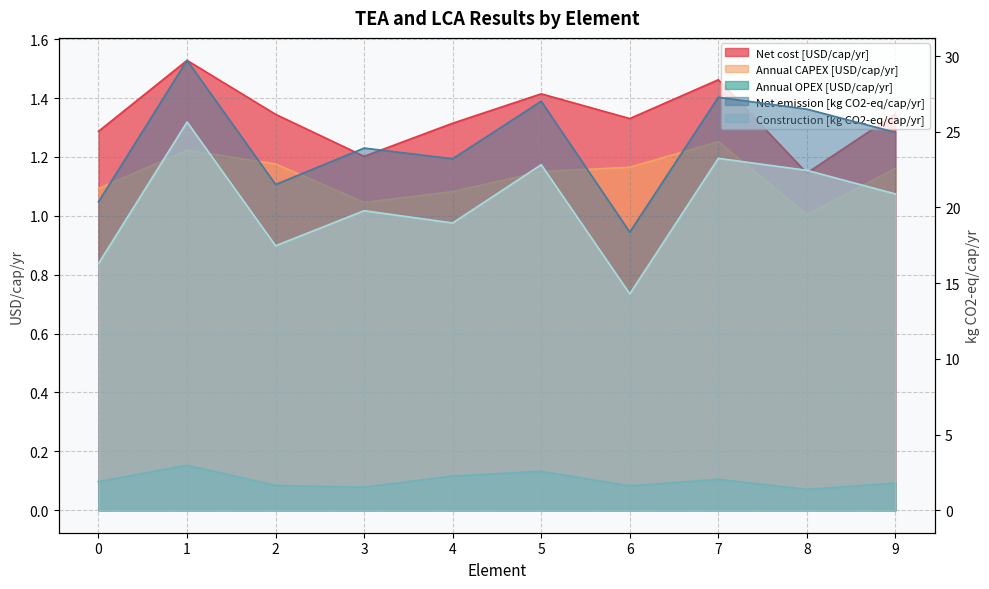

Is the value of Construction [kg CO2-eq/cap/yr] at 5 greater than the value of Net cost [USD/cap/yr] at 8?

Yes